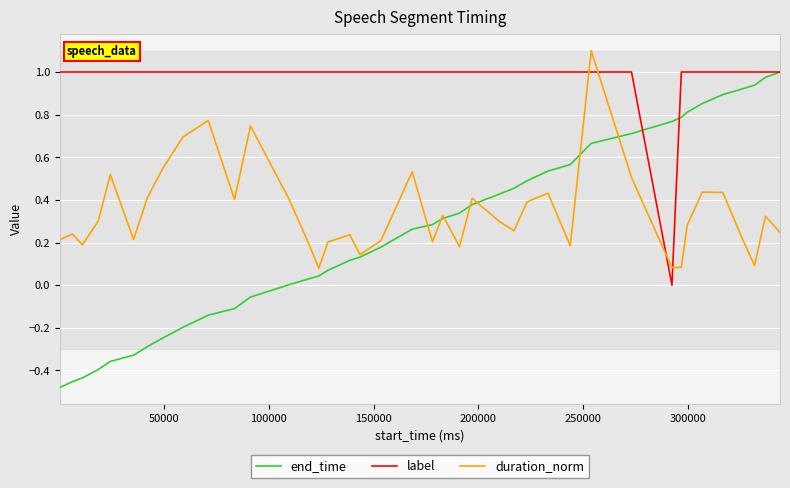

Count the label values in the range 1 to 2.

39